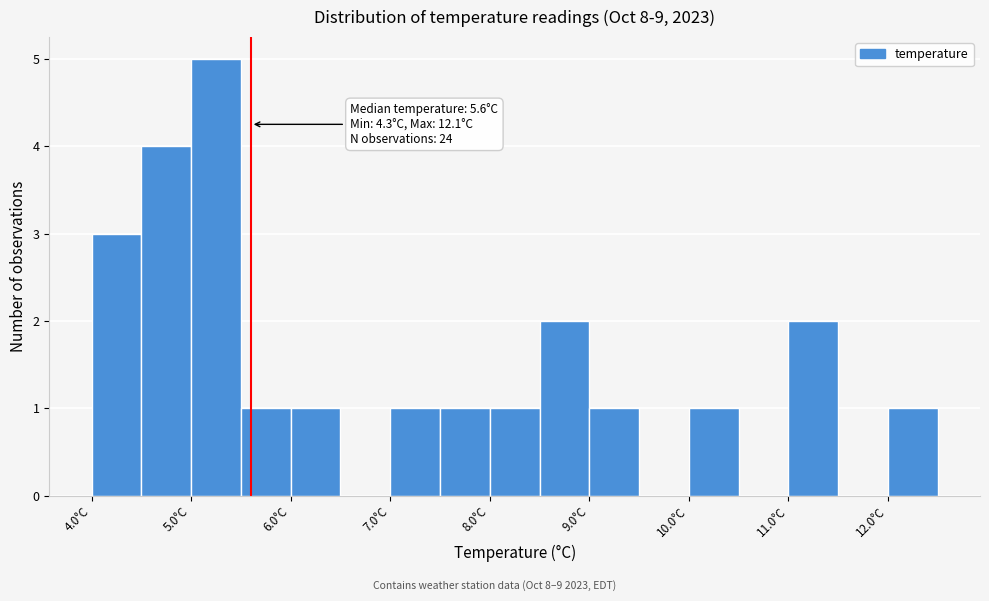

Over which range of the x-axis is the bar tallest?

5.0 to 5.5